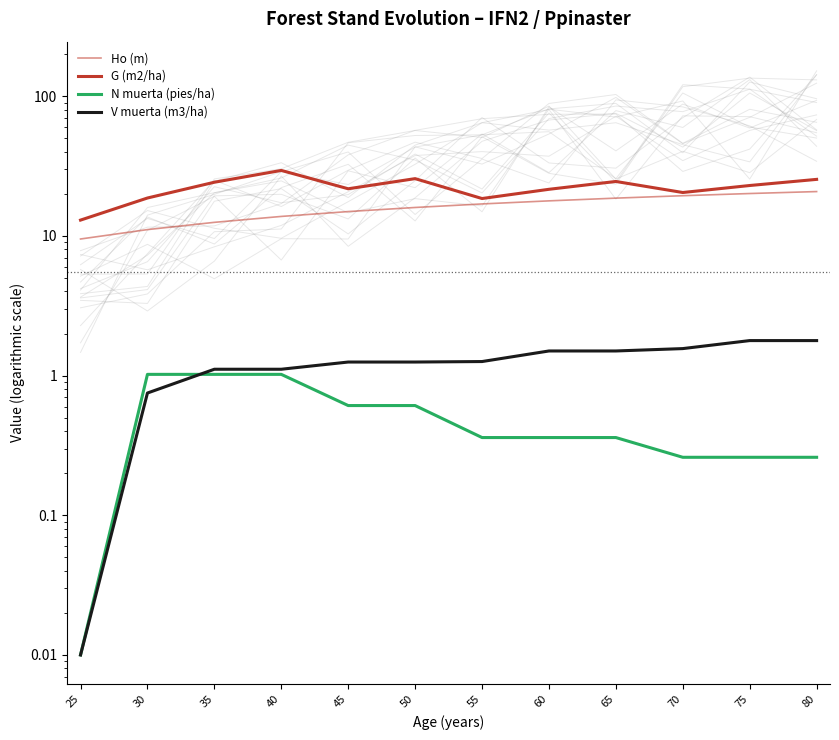

Reading left to right, what are all the values shown in this chart?

Ho (m): 25=9.5	30=11.1	35=12.5	40=13.8	45=14.9	50=16.0	55=16.9	60=17.8	65=18.6	70=19.4	75=20.1	80=20.8
G (m2/ha): 25=13.0	30=18.7	35=24.2	40=29.4	45=21.7	50=25.7	55=18.5	60=21.6	65=24.5	70=20.4	75=22.9	80=25.4
N muerta (pies/ha): 25=0.0	30=1.0	35=1.0	40=1.0	45=0.6	50=0.6	55=0.4	60=0.4	65=0.4	70=0.3	75=0.3	80=0.3
V muerta (m3/ha): 25=0.0	30=0.8	35=1.1	40=1.1	45=1.2	50=1.2	55=1.3	60=1.5	65=1.5	70=1.6	75=1.8	80=1.8